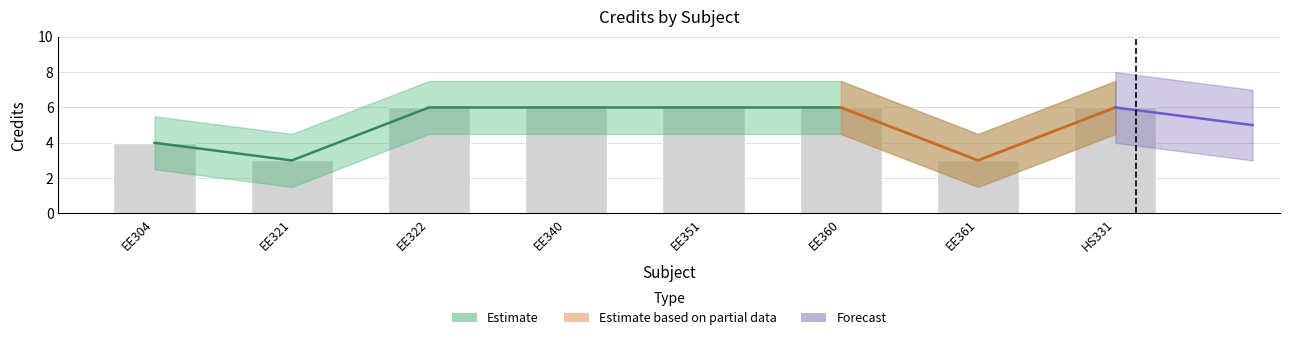

Rank the categories by value from highest to lowest.

EE322, EE340, EE351, EE360, HS331, EE304, EE321, EE361